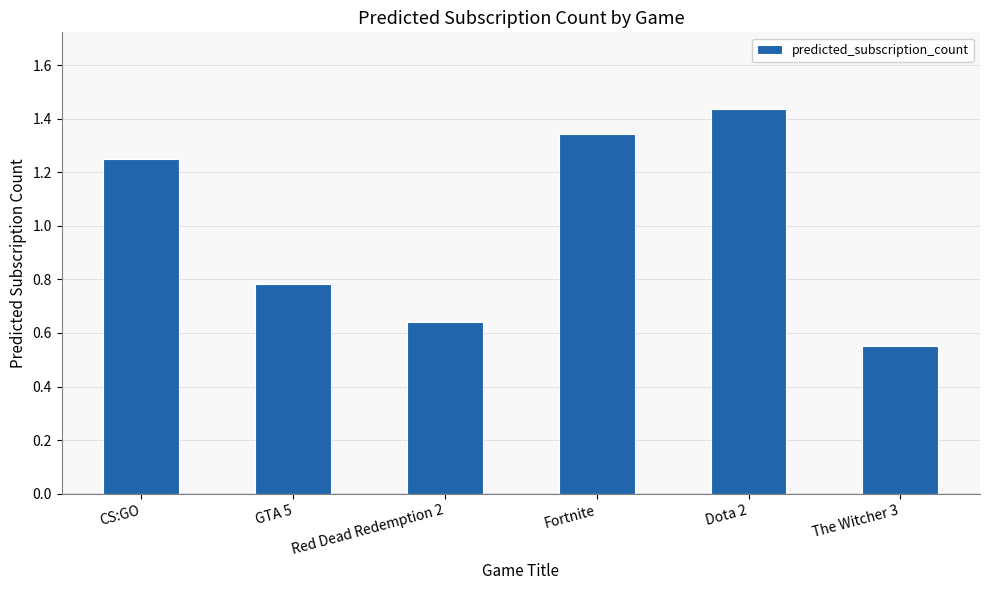

At which category does the chart reach its minimum across all series?

The Witcher 3